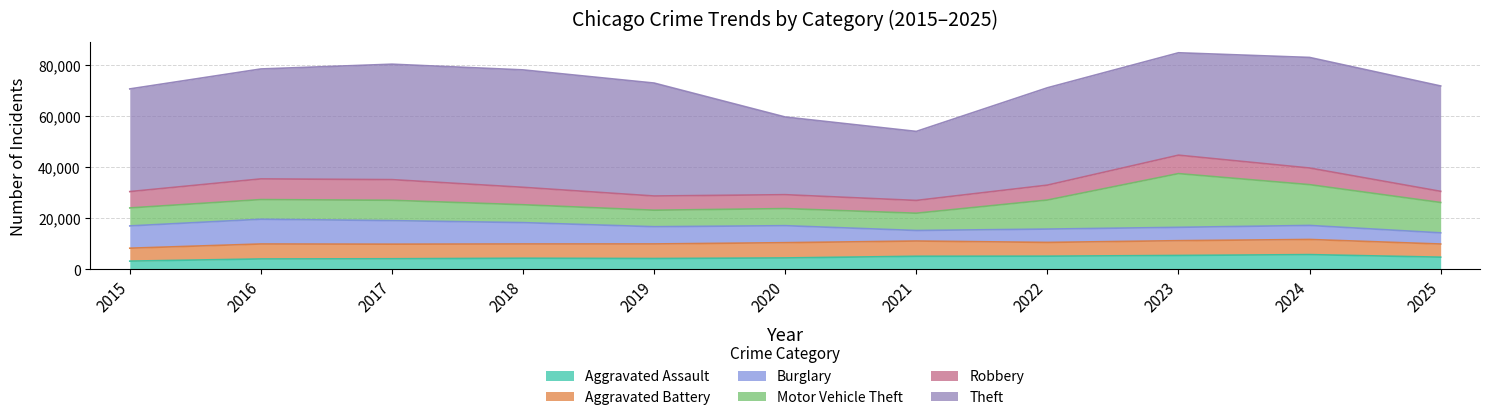

Where is the first local minimum for Aggravated Battery?

2018